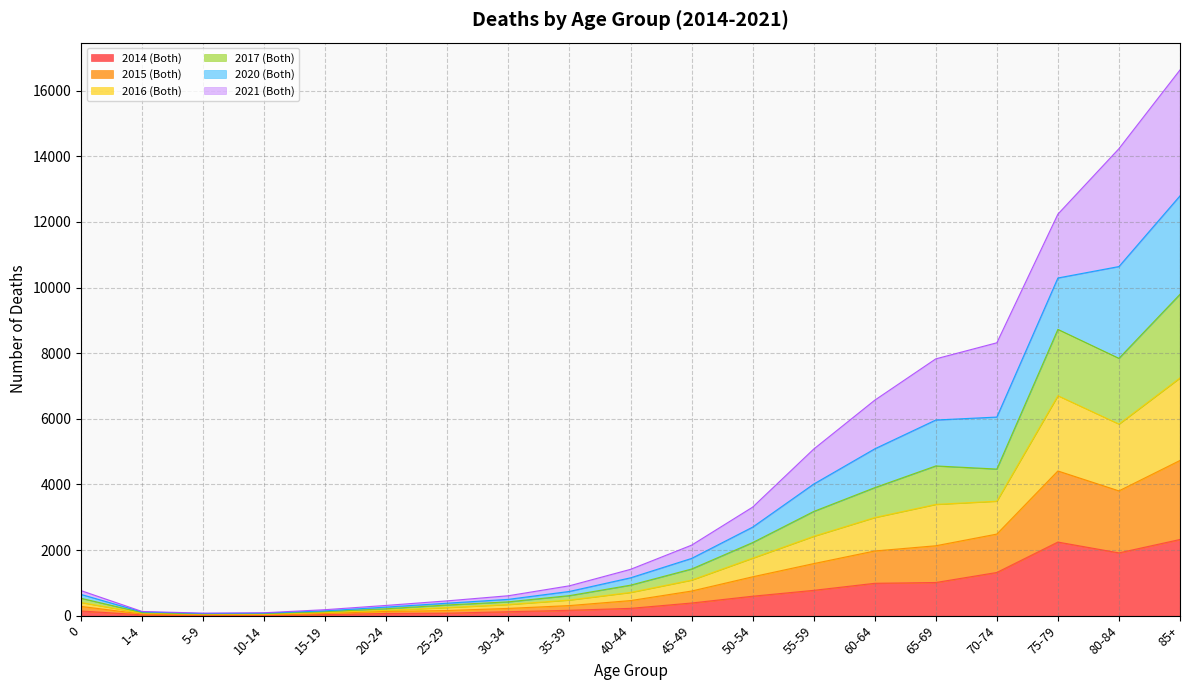

What is the total value across all series at 20-24?

312